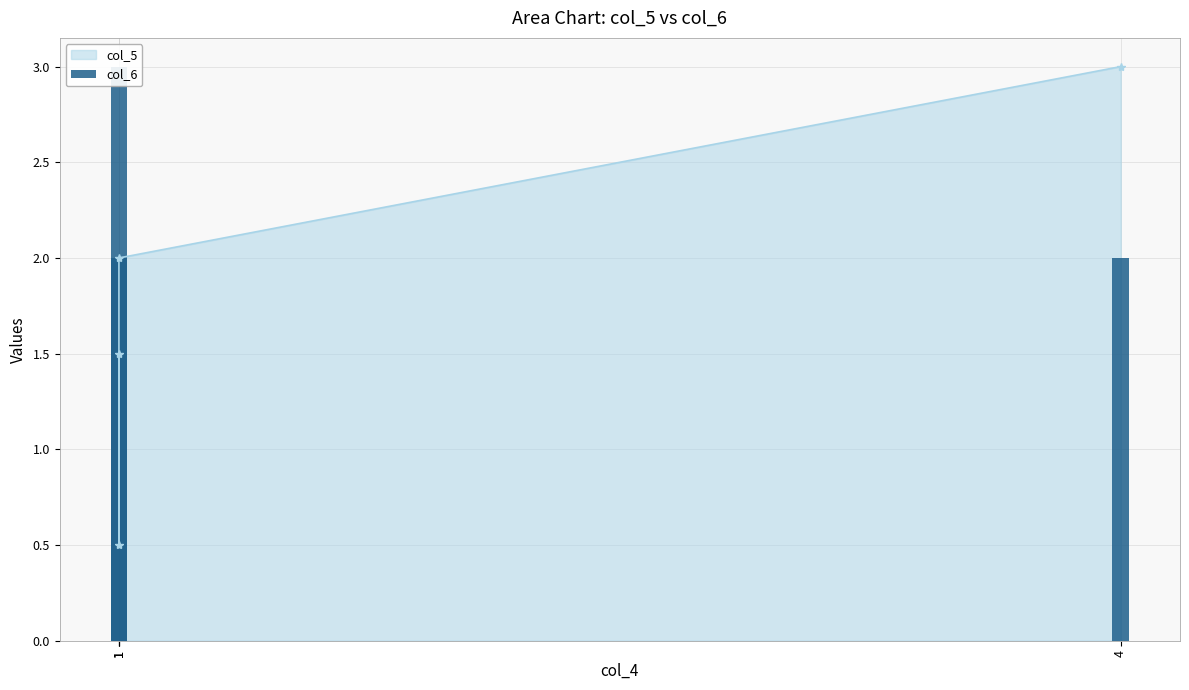

What is the sum of all col_6 values?

7.0